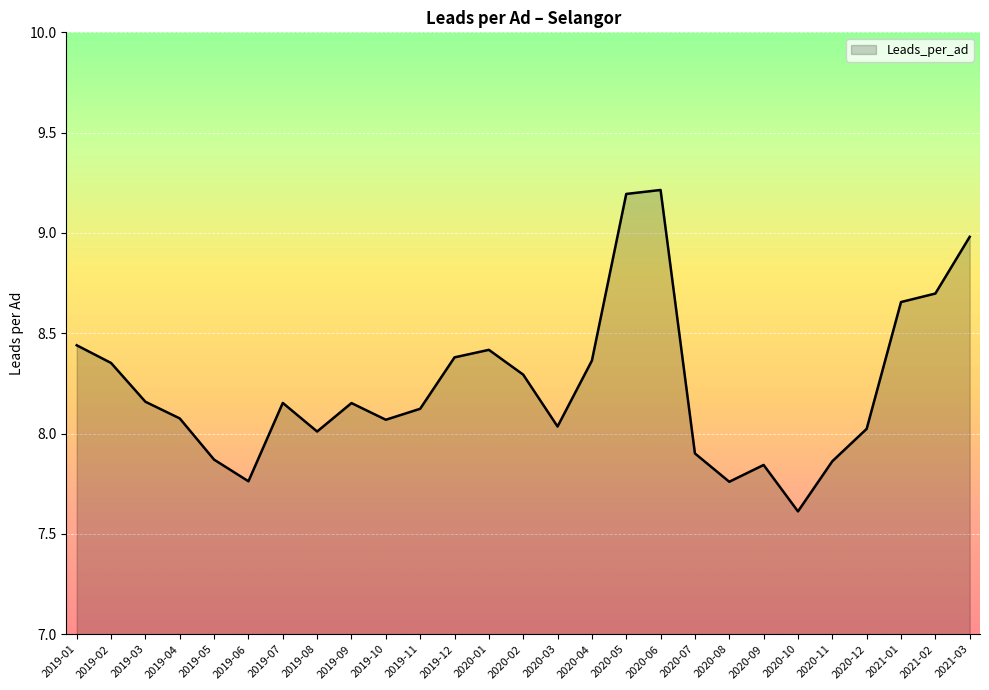

Is it true that the value at 2020-09 is 7.8?

True